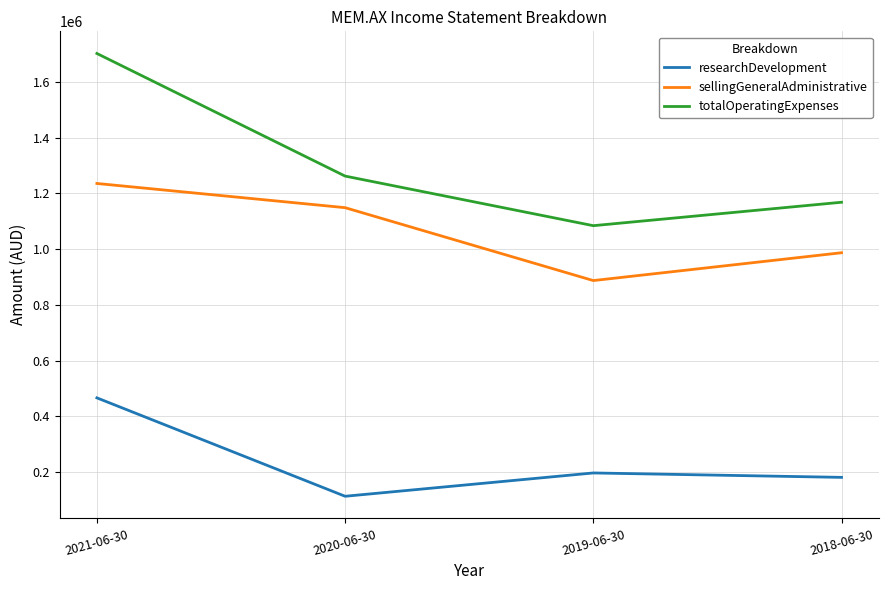

True or false: sellingGeneralAdministrative and researchDevelopment cross at least once.

False